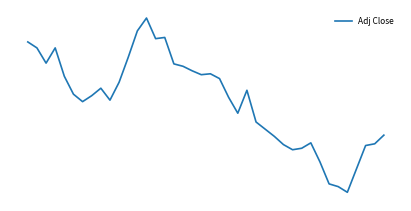

Does the chart have visible grid lines?

No